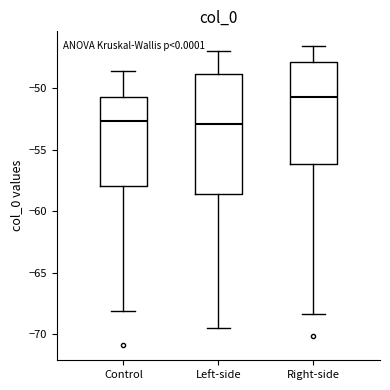

Reading left to right, transcribe this box plot: for each box, give where its median line is, the range the box spans, and where its two whiskers end, as read against the y-axis. The values are not printed on the chart, so give them approximately, as read against the axis.

Control: median -52.5, box -58.0 to -50.5, whiskers -68.0 to -48.5
Left-side: median -53.0, box -58.5 to -49.0, whiskers -69.5 to -47.0
Right-side: median -50.5, box -56.0 to -48.0, whiskers -68.5 to -46.5